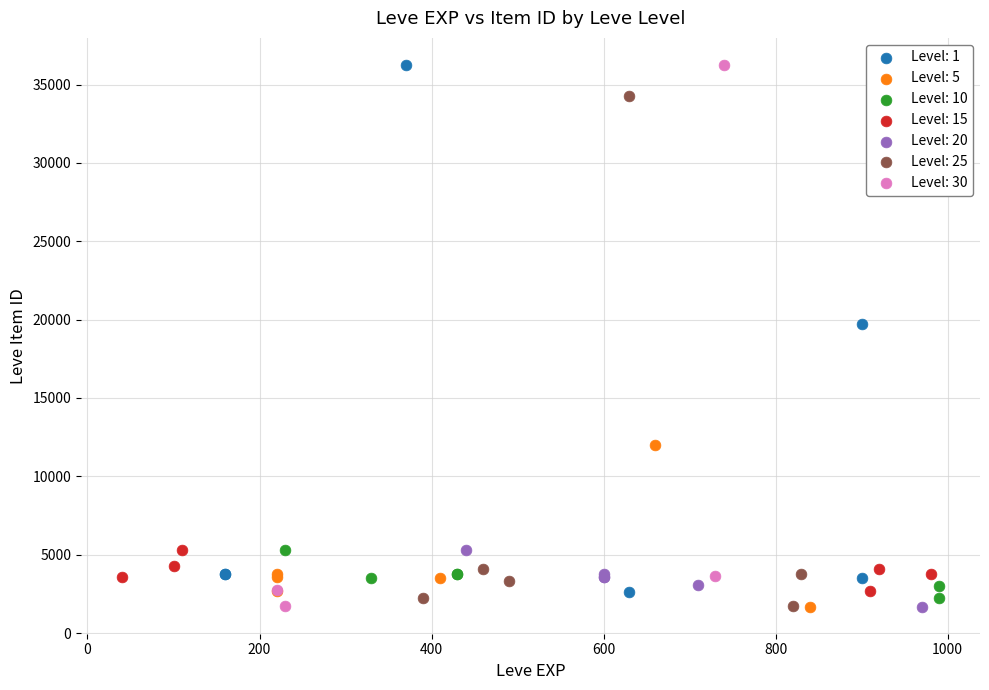

Which series has the largest Y range (max minus min)?

Level: 30